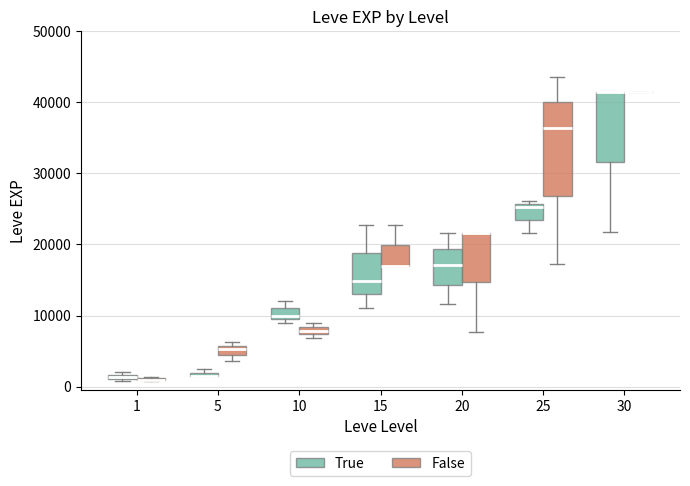

Where does the median line of the box for 15 (True) sit on the y-axis? The values are not printed on the chart, so give them approximately, as read against the axis.

15000